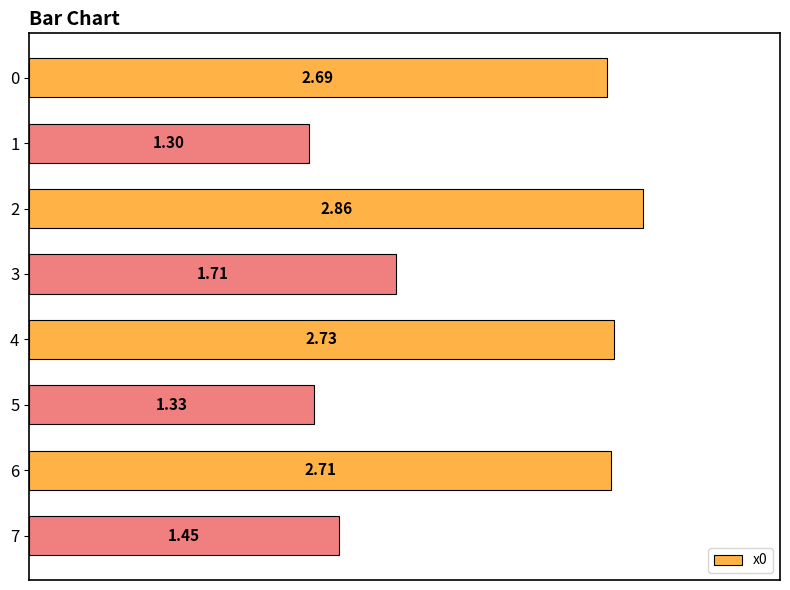

Rank the categories by value from highest to lowest.

2, 4, 6, 0, 3, 7, 5, 1